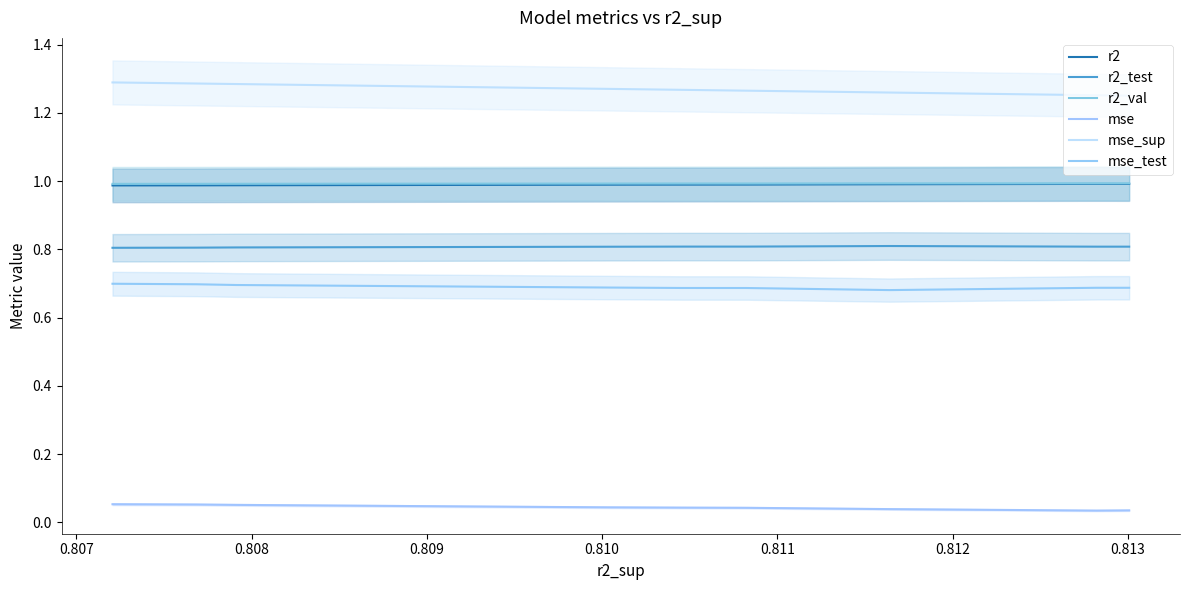

Reading left to right, extract all data points from this chart.

r2: 1.0	1.0	1.0	1.0	1.0	1.0	1.0	1.0	1.0	1.0
r2_test: 0.8	0.8	0.8	0.8	0.8	0.8	0.8	0.8	0.8	0.8
r2_val: 1.0	1.0	1.0	1.0	1.0	1.0	1.0	1.0	1.0	1.0
mse: 0.0	0.0	0.0	0.0	0.0	0.0	0.0	0.1	0.1	0.1
mse_sup: 1.3	1.3	1.3	1.3	1.3	1.3	1.3	1.3	1.3	1.3
mse_test: 0.7	0.7	0.7	0.7	0.7	0.7	0.7	0.7	0.7	0.7